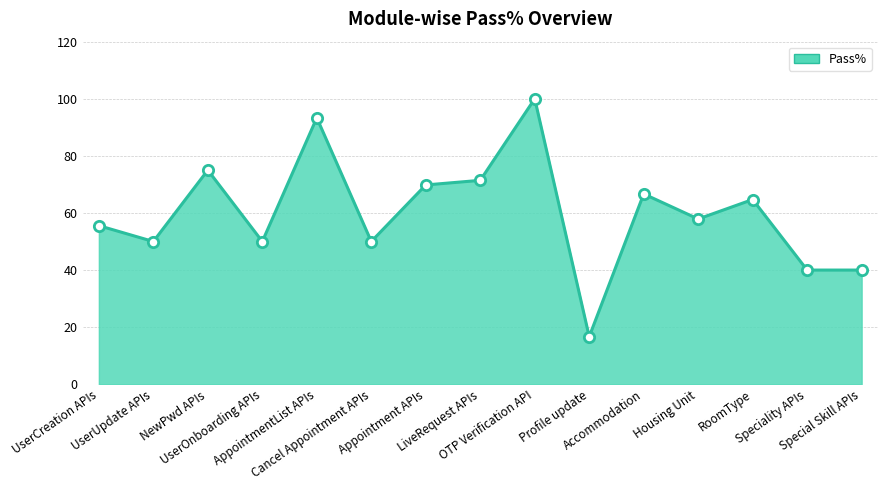

Which has a higher value, Accommodation or OTP Verification API?

OTP Verification API